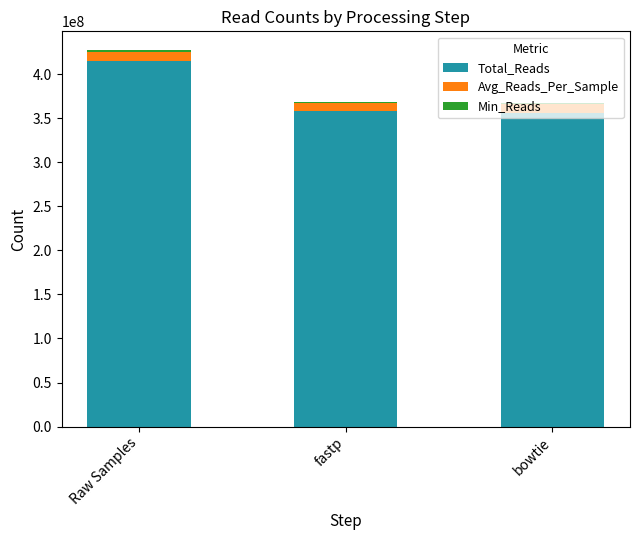

What is the sum of all Total_Reads values?

1128862761.0